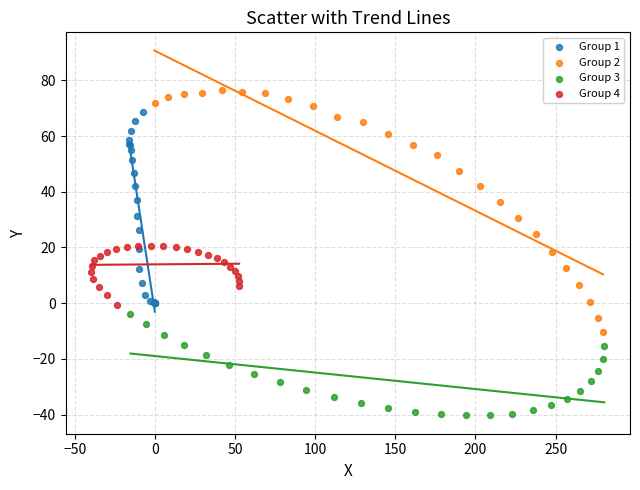

Which series contains the highest Y value?

Group 2